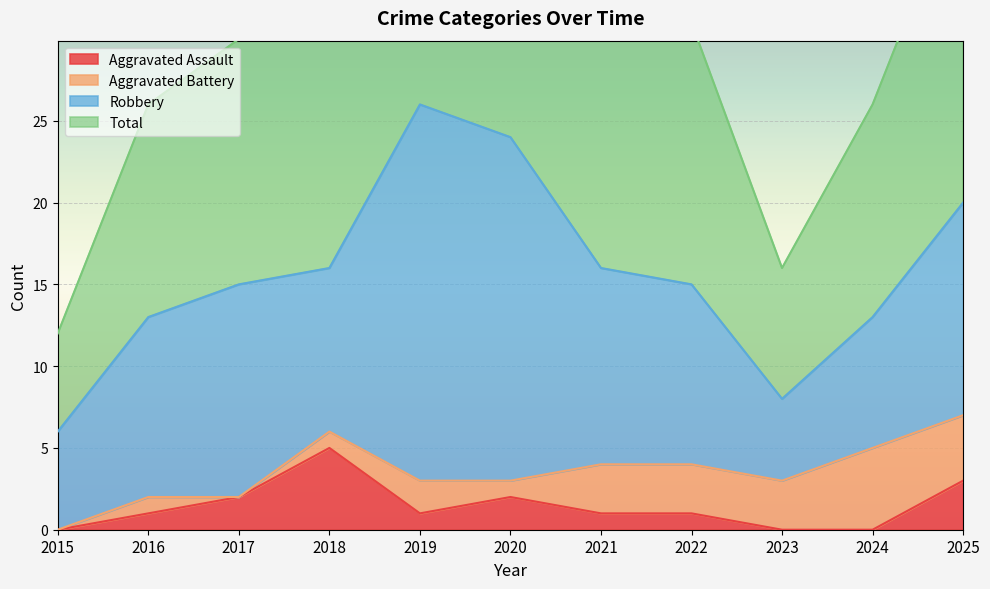

The value of Aggravated Assault at 2024 is -3. True or false?

False